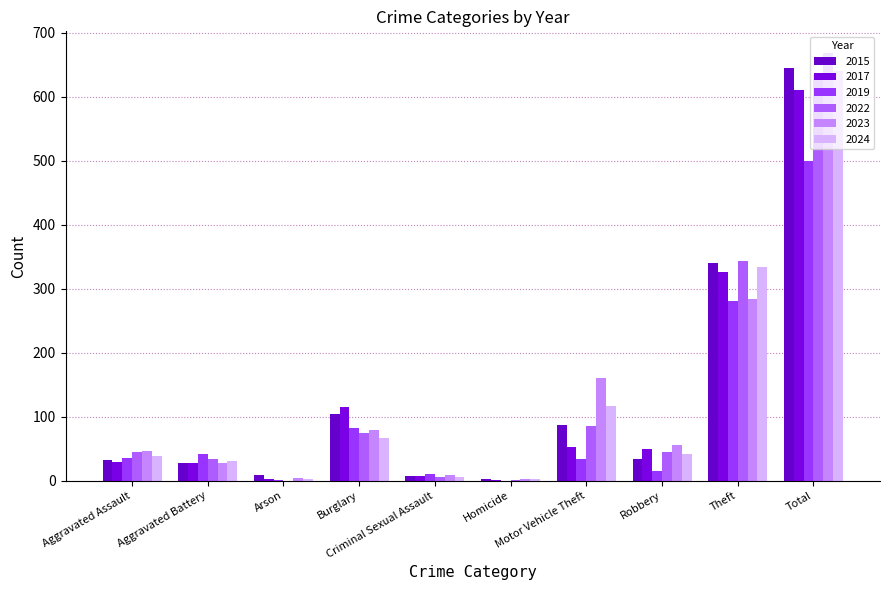

Reading left to right, list all the values displayed in this chart.

2015: Aggravated Assault=32	Aggravated Battery=27	Arson=9	Burglary=104	Criminal Sexual Assault=8	Homicide=3	Motor Vehicle Theft=87	Robbery=34	Theft=341	Total=645
2017: Aggravated Assault=29	Aggravated Battery=27	Arson=3	Burglary=115	Criminal Sexual Assault=7	Homicide=1	Motor Vehicle Theft=53	Robbery=49	Theft=326	Total=610
2019: Aggravated Assault=36	Aggravated Battery=41	Arson=1	Burglary=82	Criminal Sexual Assault=10	Homicide=0	Motor Vehicle Theft=34	Robbery=15	Theft=281	Total=500
2022: Aggravated Assault=45	Aggravated Battery=34	Arson=0	Burglary=75	Criminal Sexual Assault=6	Homicide=1	Motor Vehicle Theft=85	Robbery=45	Theft=343	Total=634
2023: Aggravated Assault=47	Aggravated Battery=27	Arson=4	Burglary=80	Criminal Sexual Assault=9	Homicide=2	Motor Vehicle Theft=160	Robbery=56	Theft=284	Total=669
2024: Aggravated Assault=39	Aggravated Battery=31	Arson=3	Burglary=67	Criminal Sexual Assault=6	Homicide=3	Motor Vehicle Theft=117	Robbery=41	Theft=334	Total=641